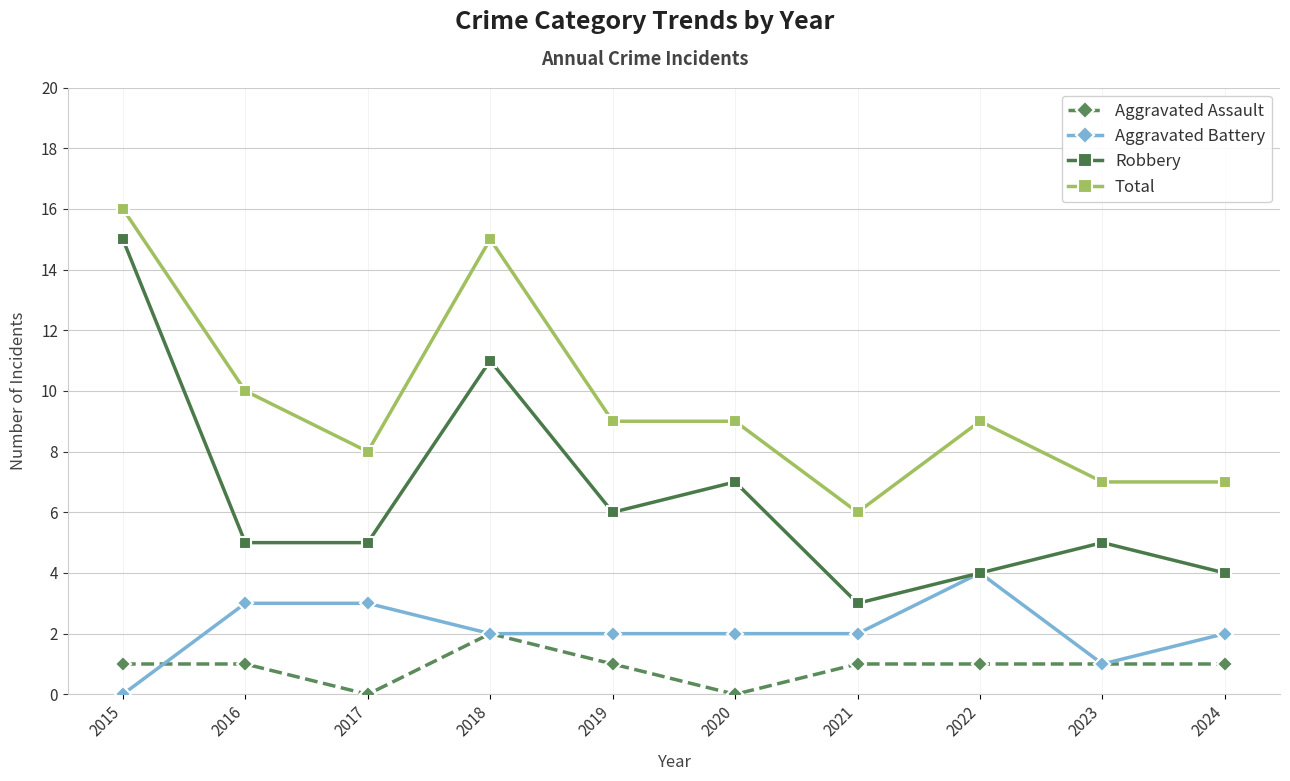

At which category does Aggravated Assault reach its first local valley?

2017